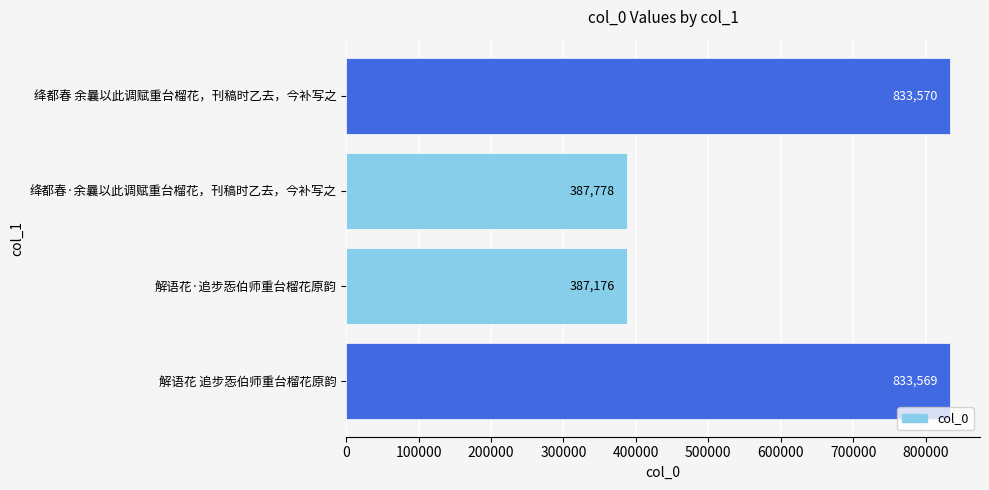

Does the chart contain any negative values?

No